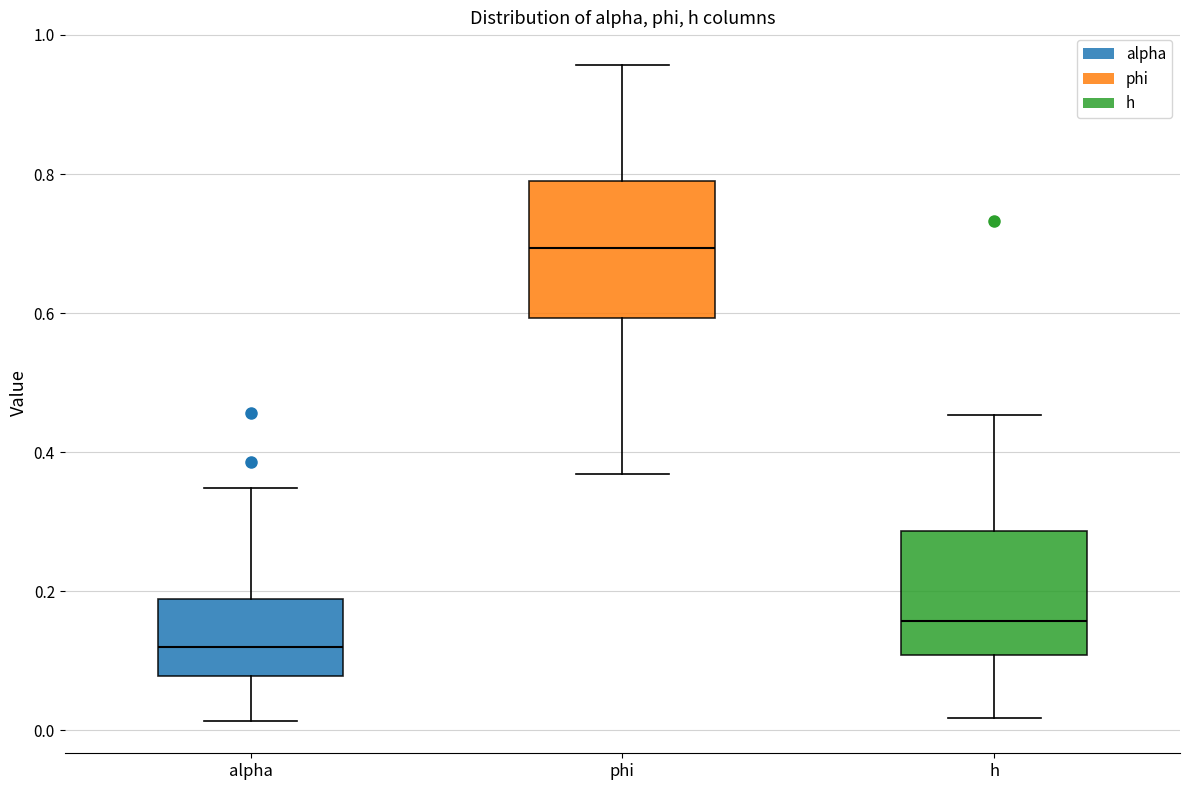

Reading left to right, read every box against the y-axis: the position of its median line, the range the box covers, and the ends of its whiskers. The values are not printed on the chart, so give them approximately, as read against the axis.

alpha: median 0.12, box 0.08 to 0.18, whiskers 0.02 to 0.34
phi: median 0.70, box 0.60 to 0.80, whiskers 0.36 to 0.96
h: median 0.16, box 0.10 to 0.28, whiskers 0.02 to 0.46